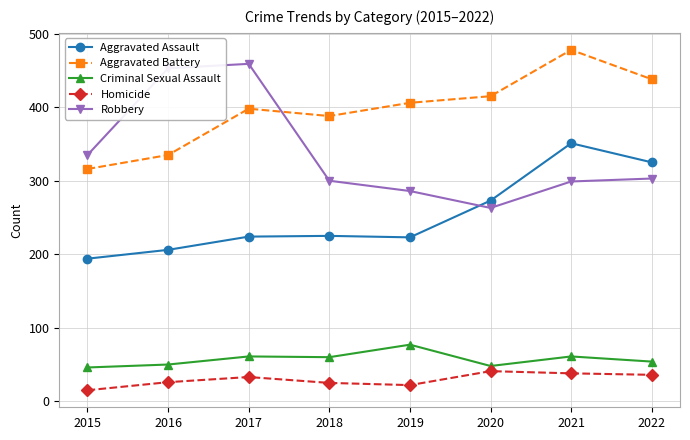

True or false: Aggravated Battery and Homicide intersect in this chart.

False